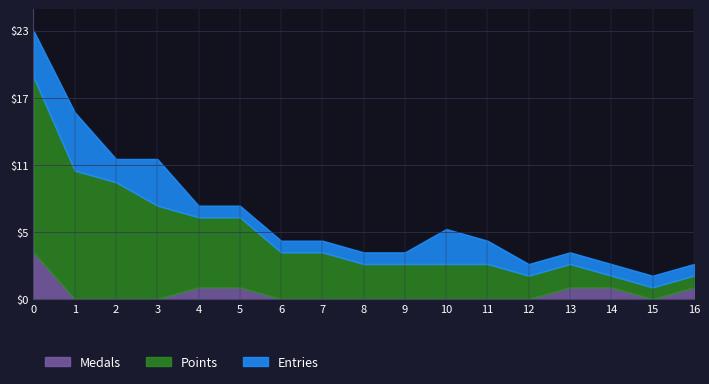

At how many categories does at least one series exceed 7?

4